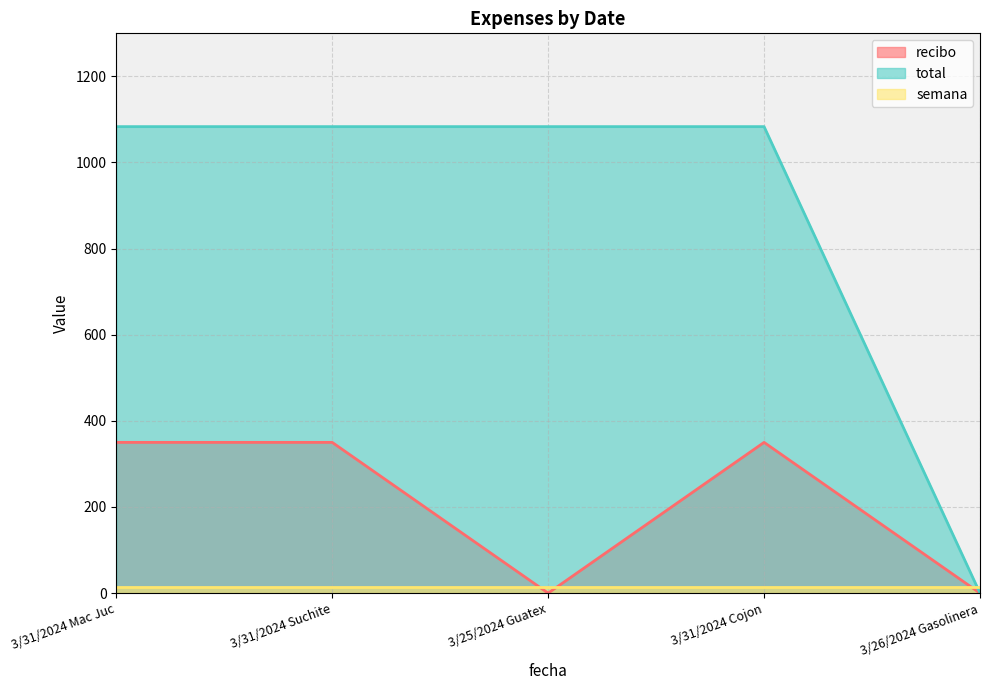

Is it true that recibo equals 350 at 3/31/2024 Mac Juc?

True